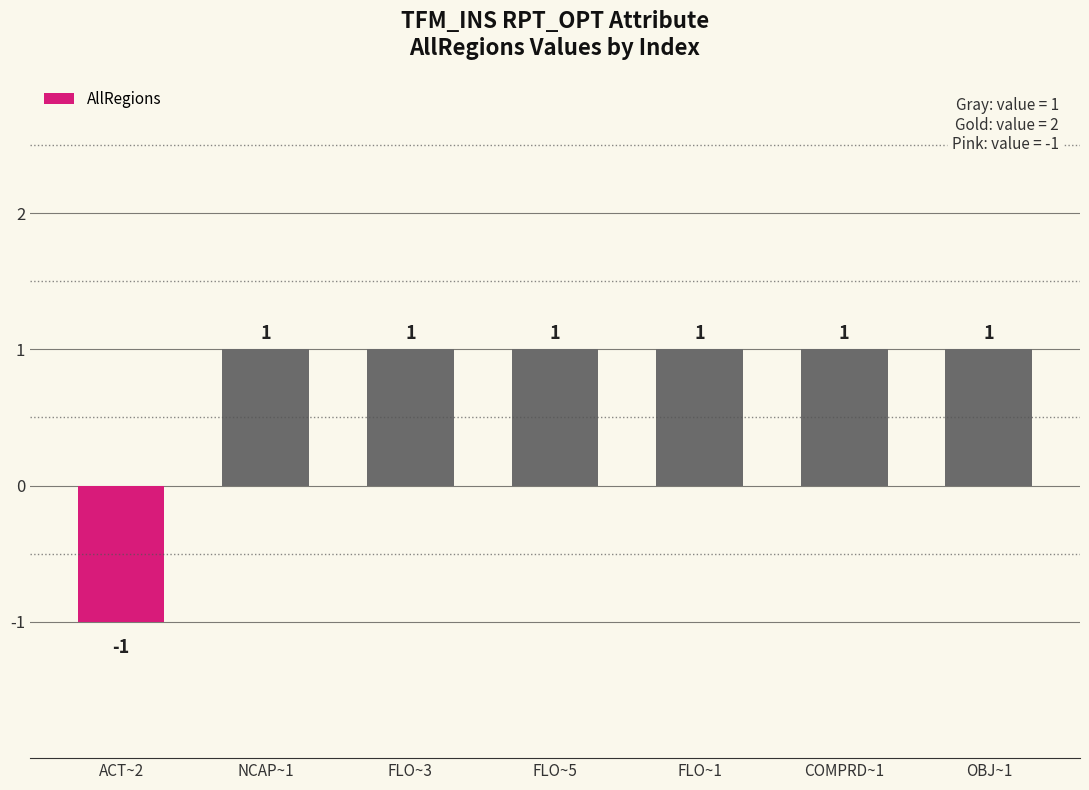

What is the value of the 4th bar from the left?

1